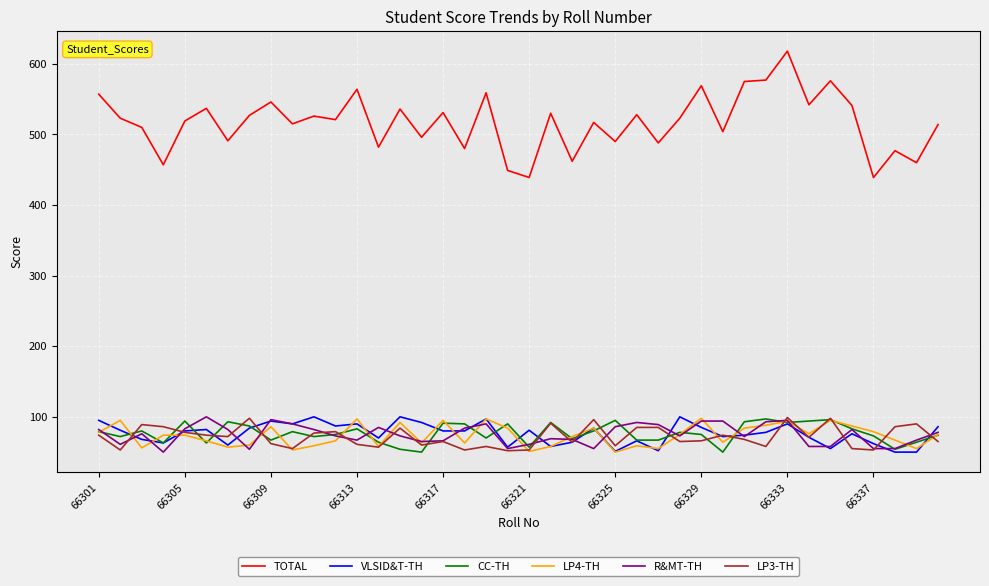

Which series has the widest spread of values?

TOTAL